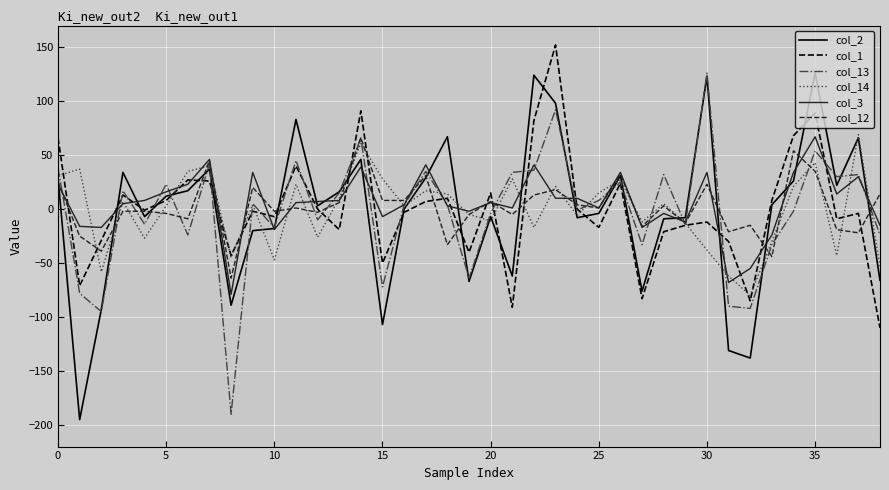

What is the minimum value for col_3?

-79